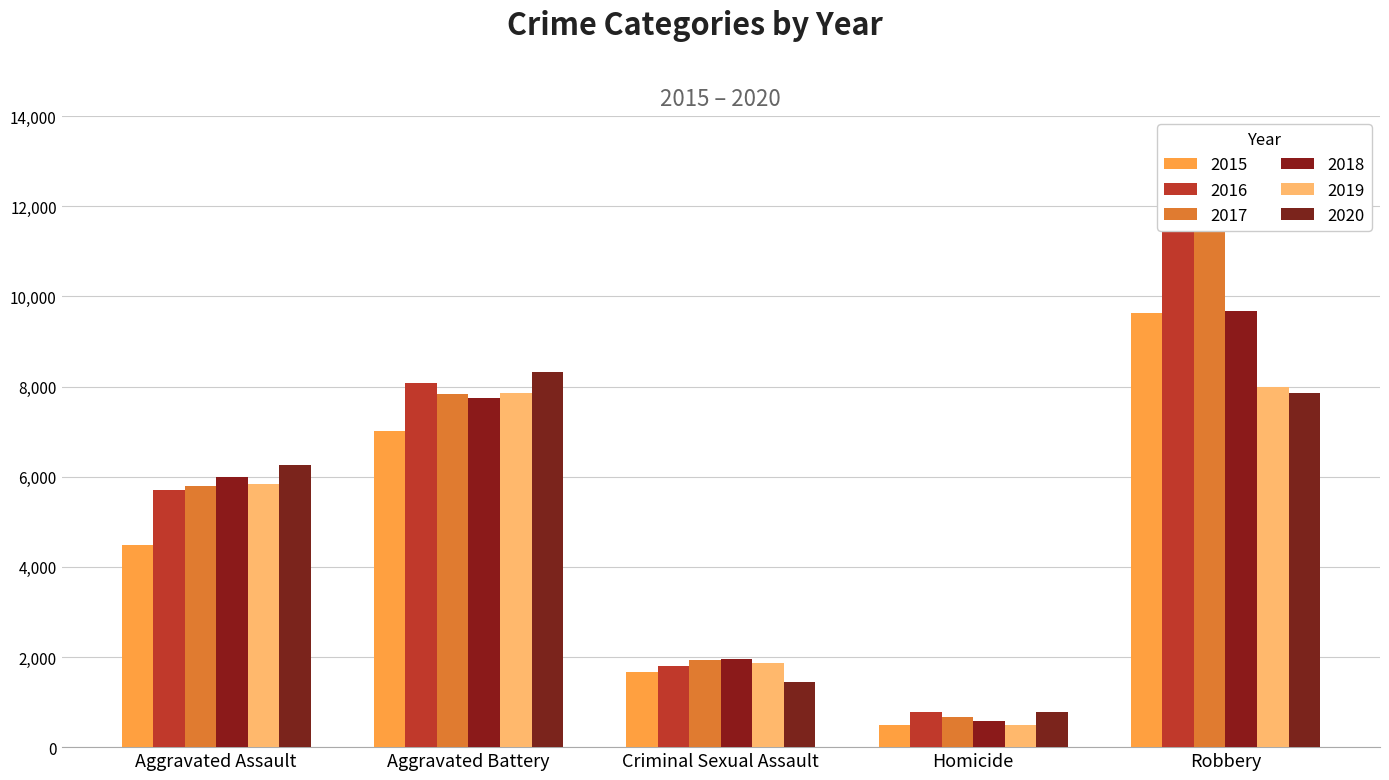

Are the bars horizontal?

No